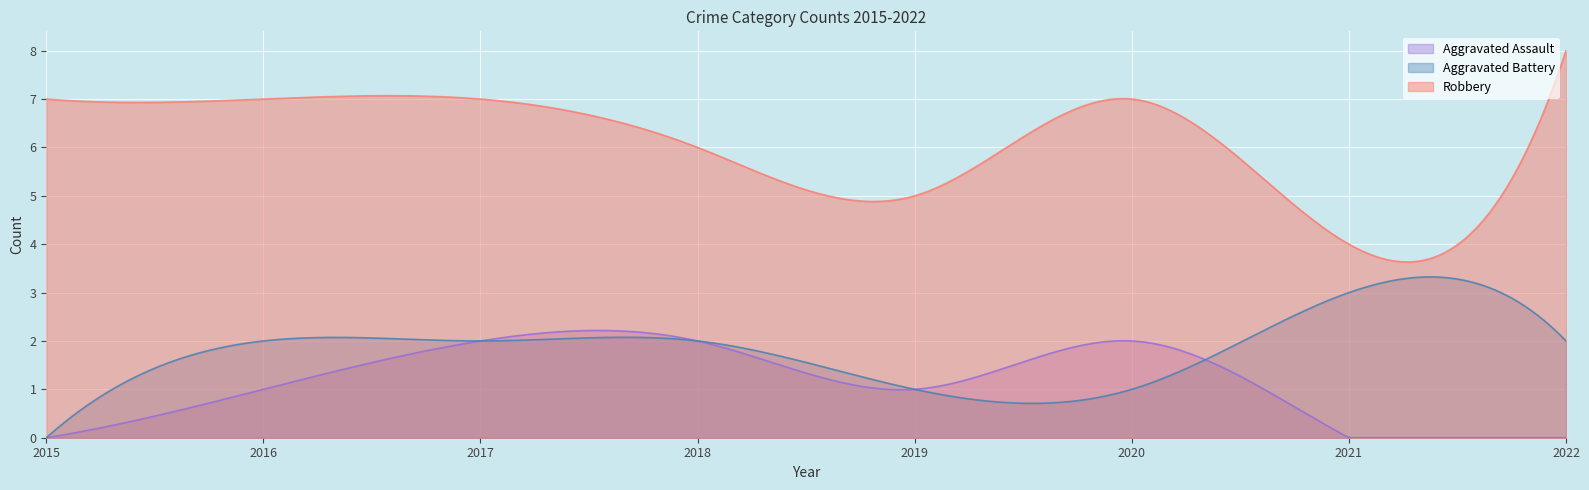

Where is the first local maximum for Aggravated Battery?

2021